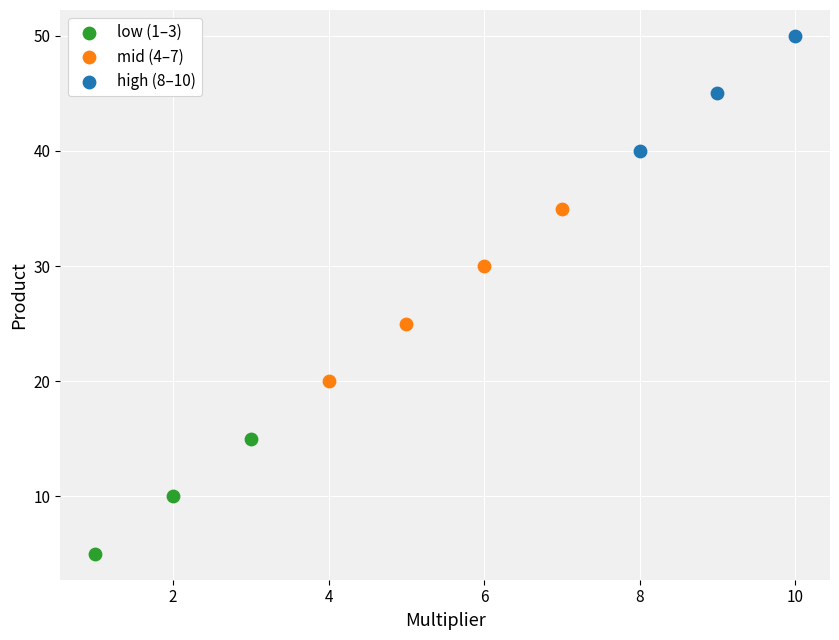

Which series reaches the maximum Y coordinate?

high (8–10)